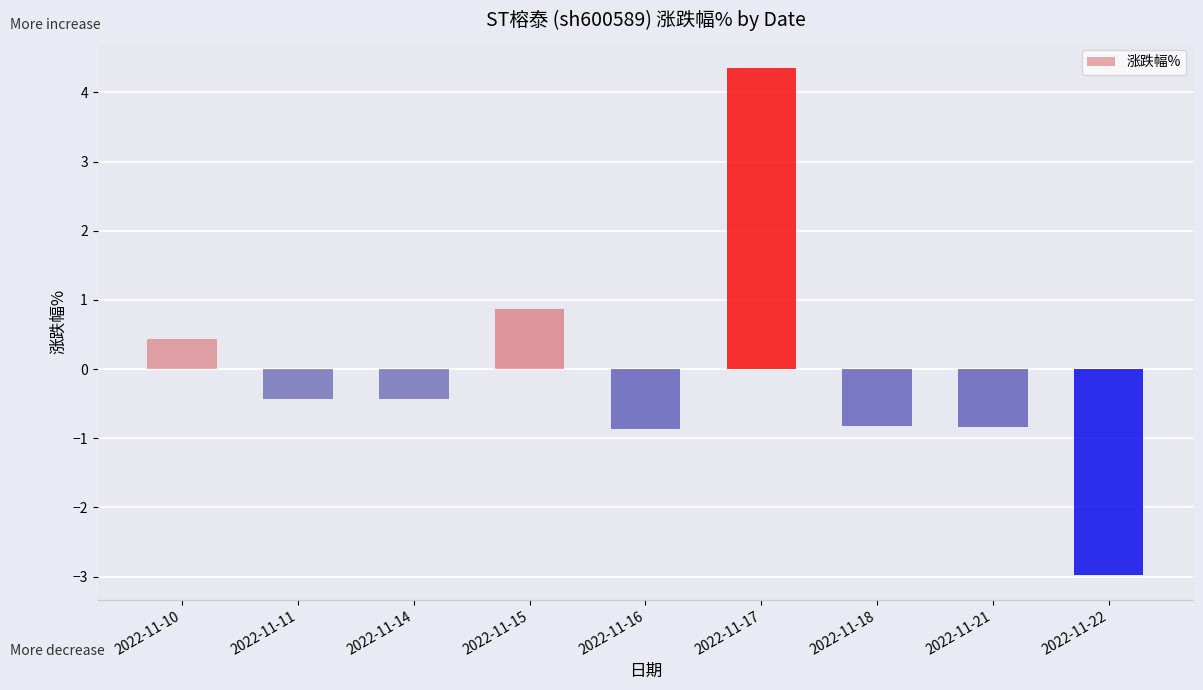

How many data points are less than 0?

6